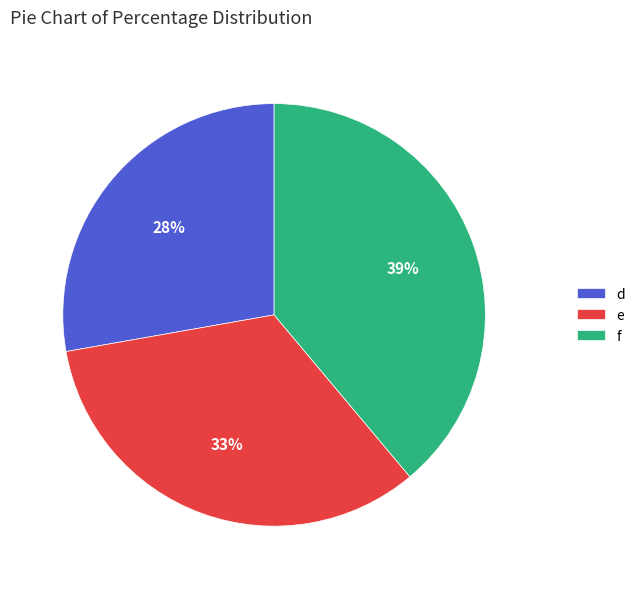

Which category has the biggest portion of the pie?

f